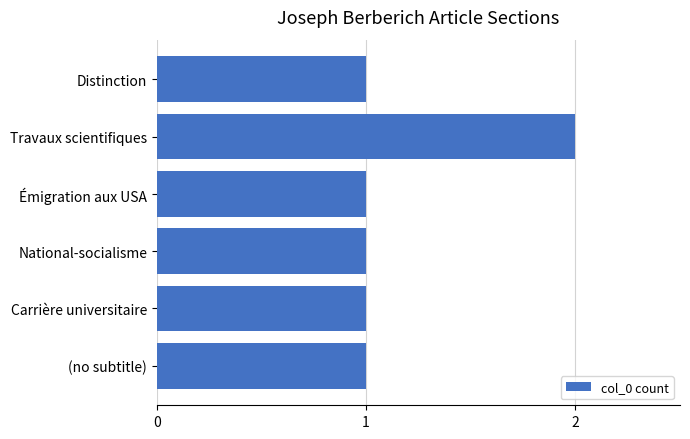

What is the sum of all values?

7